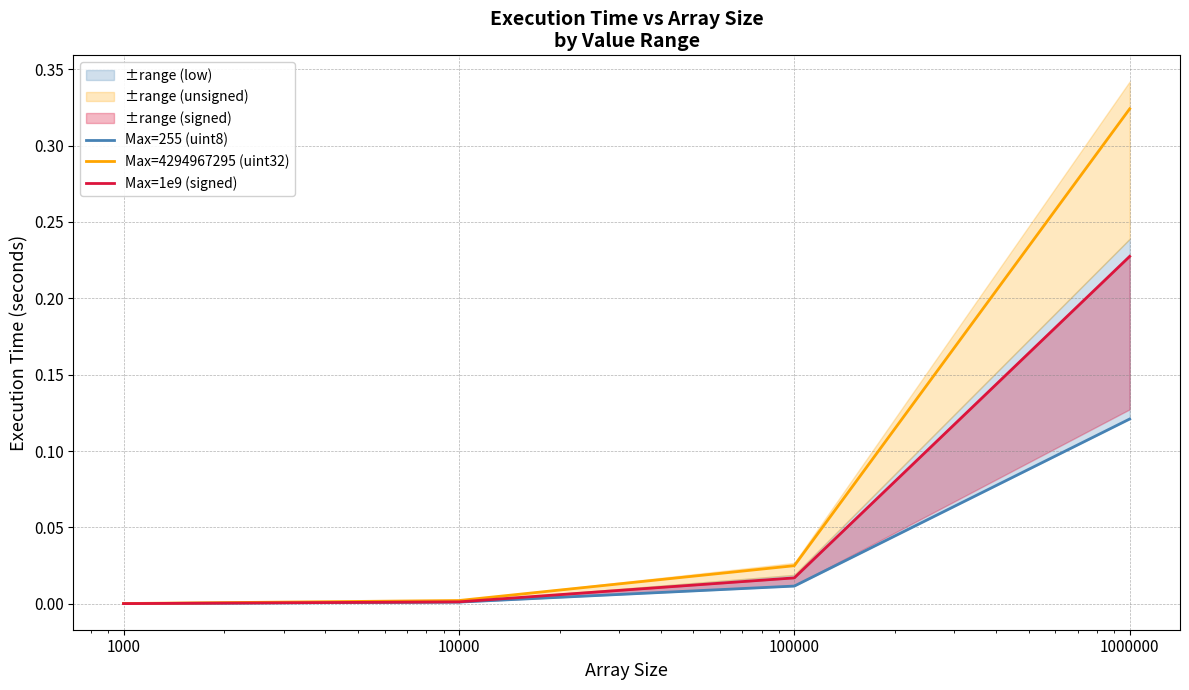

Reading left to right, extract all data points from this chart.

Max=255 (uint8): 0.0	0.0	0.0	0.1
Max=4294967295 (uint32): 0.0	0.0	0.0	0.3
Max=1e9 (signed): 0.0	0.0	0.0	0.2